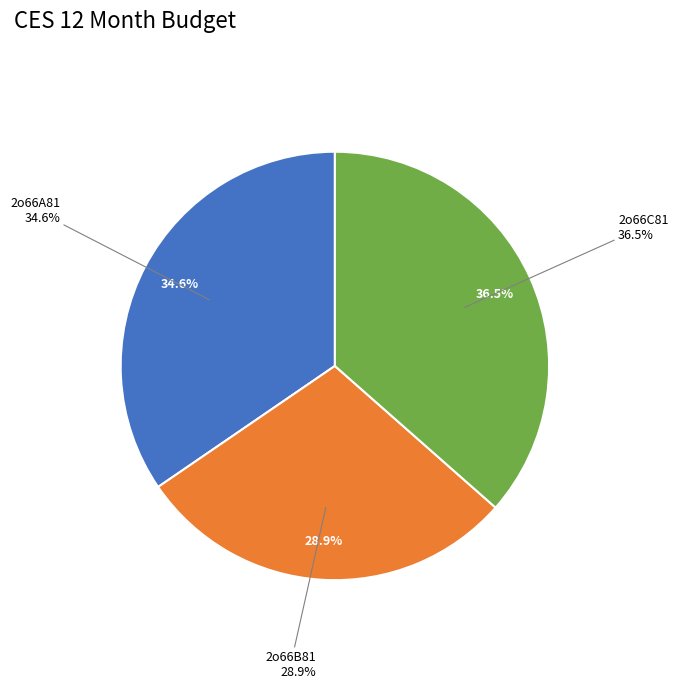

True or false: 2o66C81 accounts for 49% of the total.

False